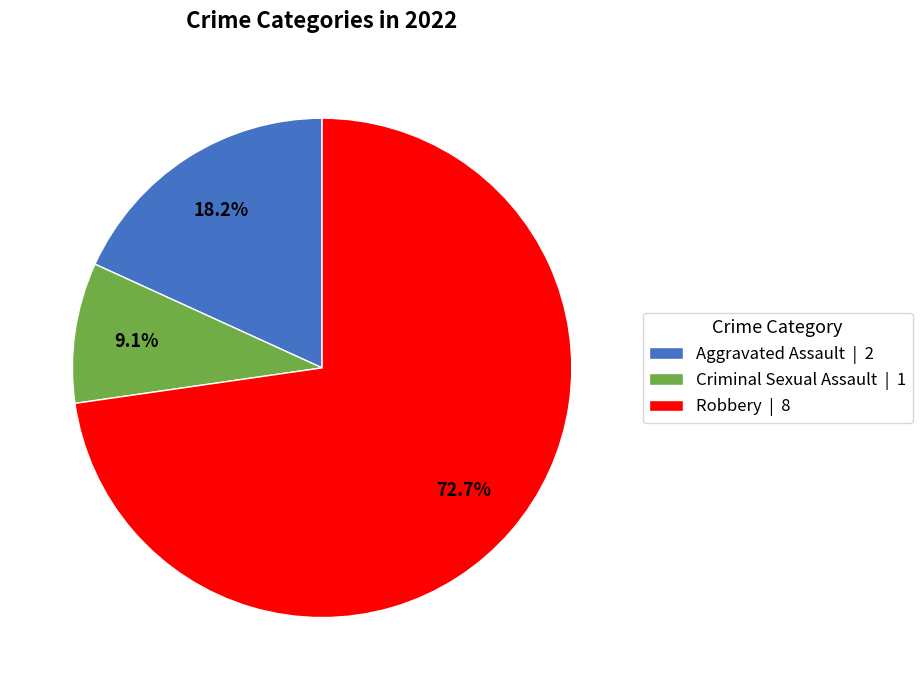

Is the sum of Criminal Sexual Assault | 1 and Aggravated Assault | 2 greater than half?

No